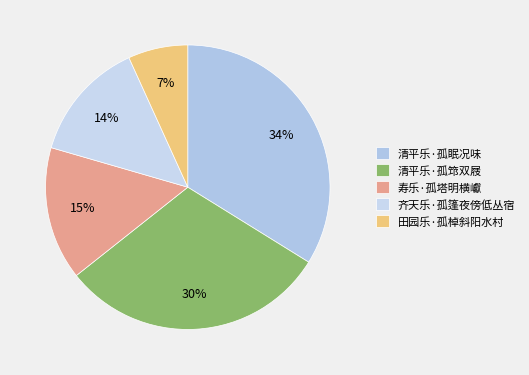

Combined, what portion of the pie is 寿乐·孤塔明横巘 and 清平乐·孤筇双屐?

45.7%